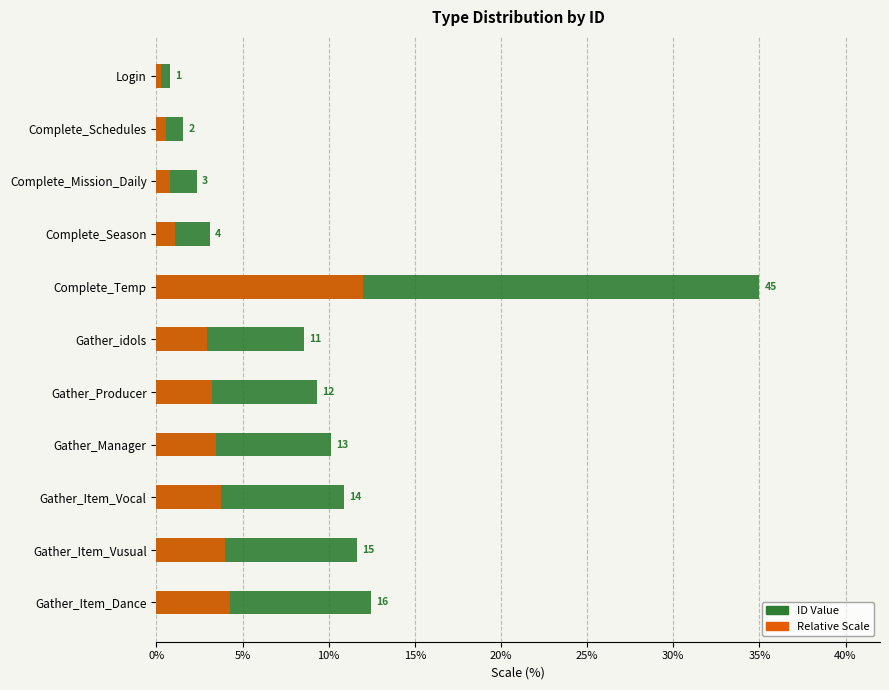

Rank the series by their maximum value, from highest to lowest.

ID Value, Relative Scale